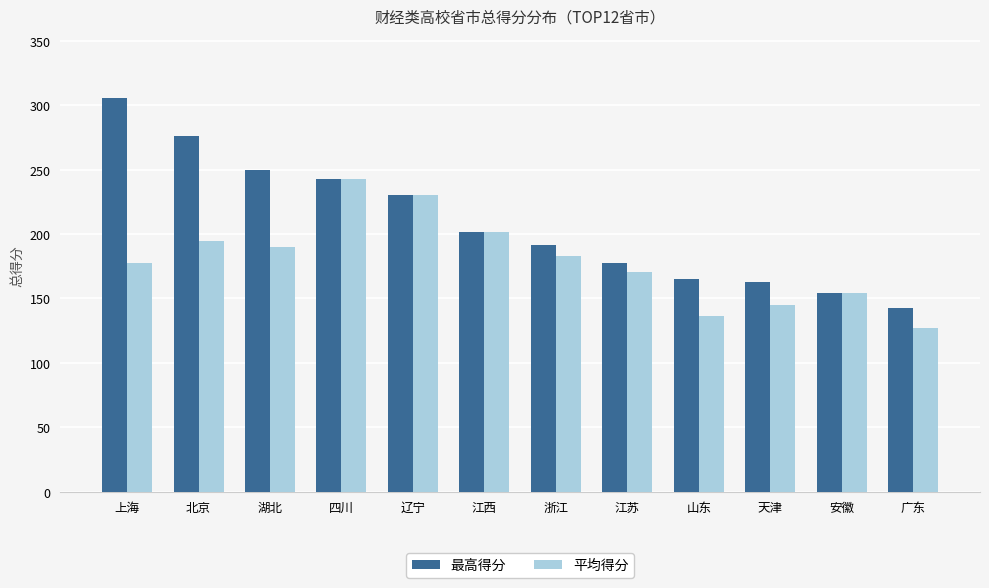

At which category does the chart reach its minimum across all series?

广东